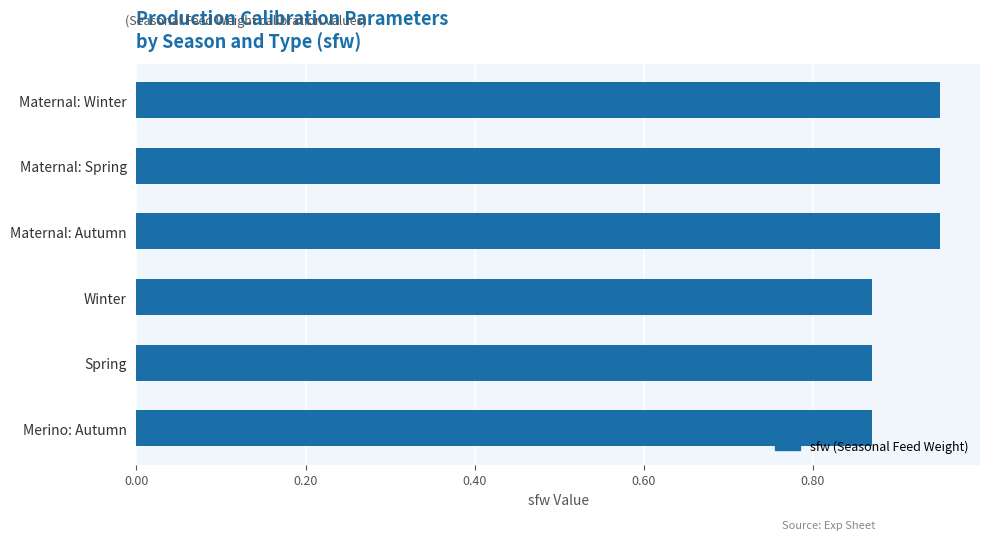

Is it true that the value at Spring is 1.4?

False